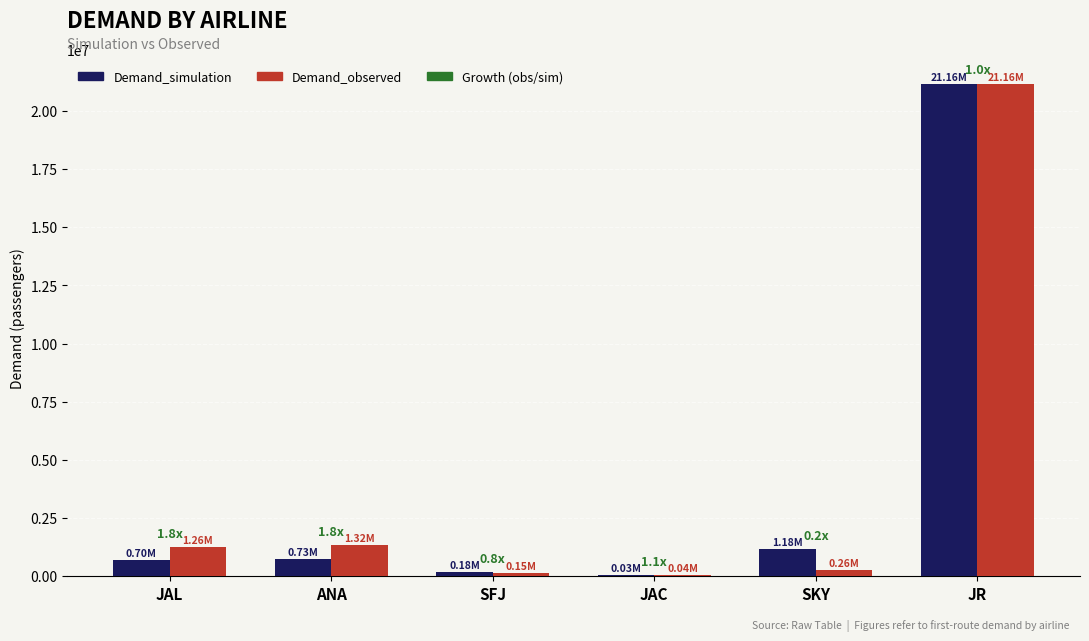

Where is Demand_observed nearest to the value 10599296?

ANA